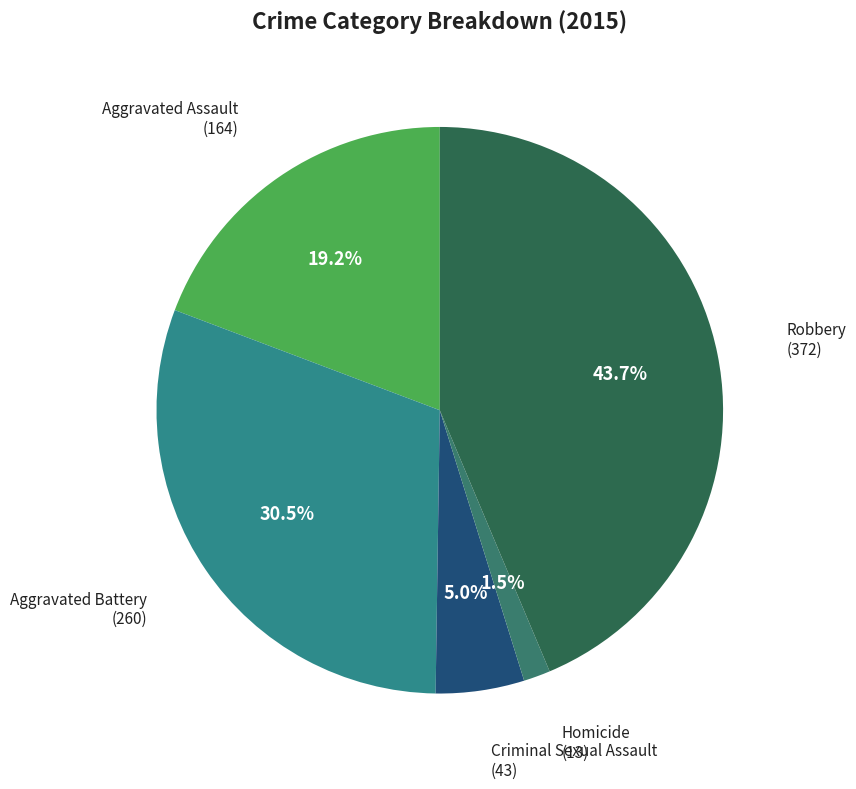

Which slice is the largest?

Robbery